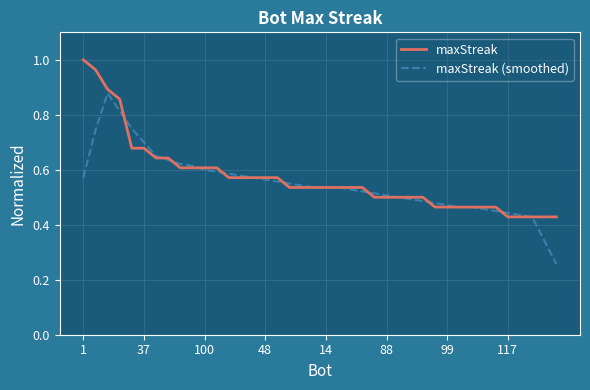

Rank the series by their maximum value, from lowest to highest.

maxStreak (smoothed), maxStreak